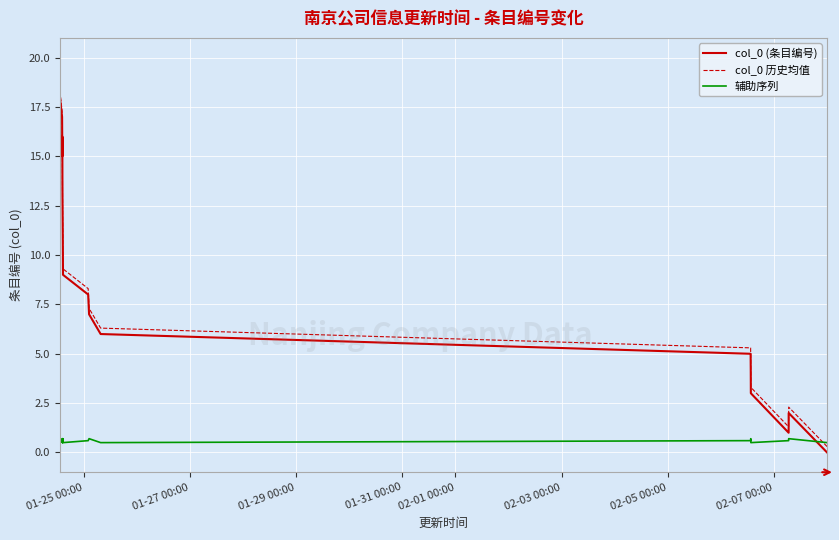

What is the highest value of the col_0 (条目编号) series?

18.0